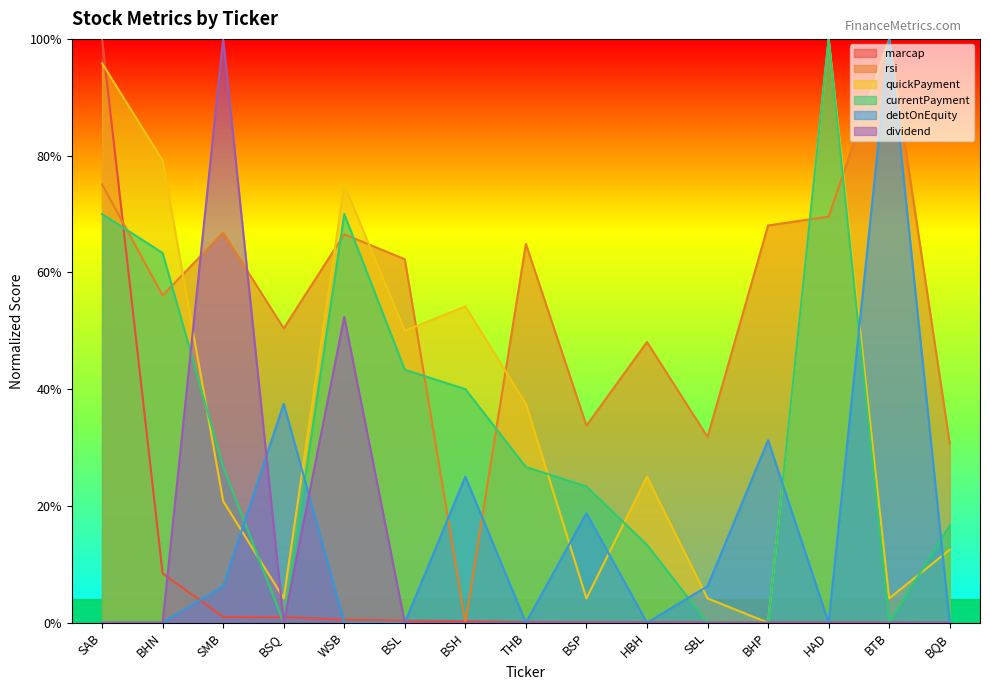

Where is the first local minimum for quickPayment?

BSQ